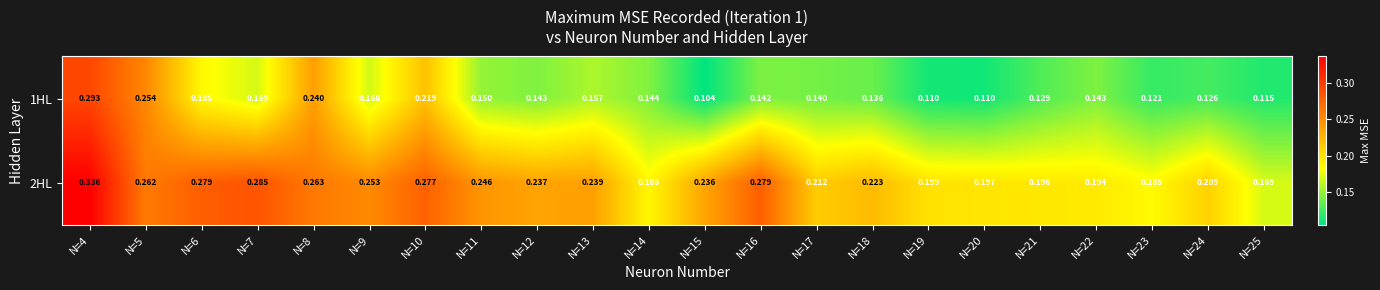

Is the value of 2HL at N=22 greater than the value of 1HL at N=17?

Yes